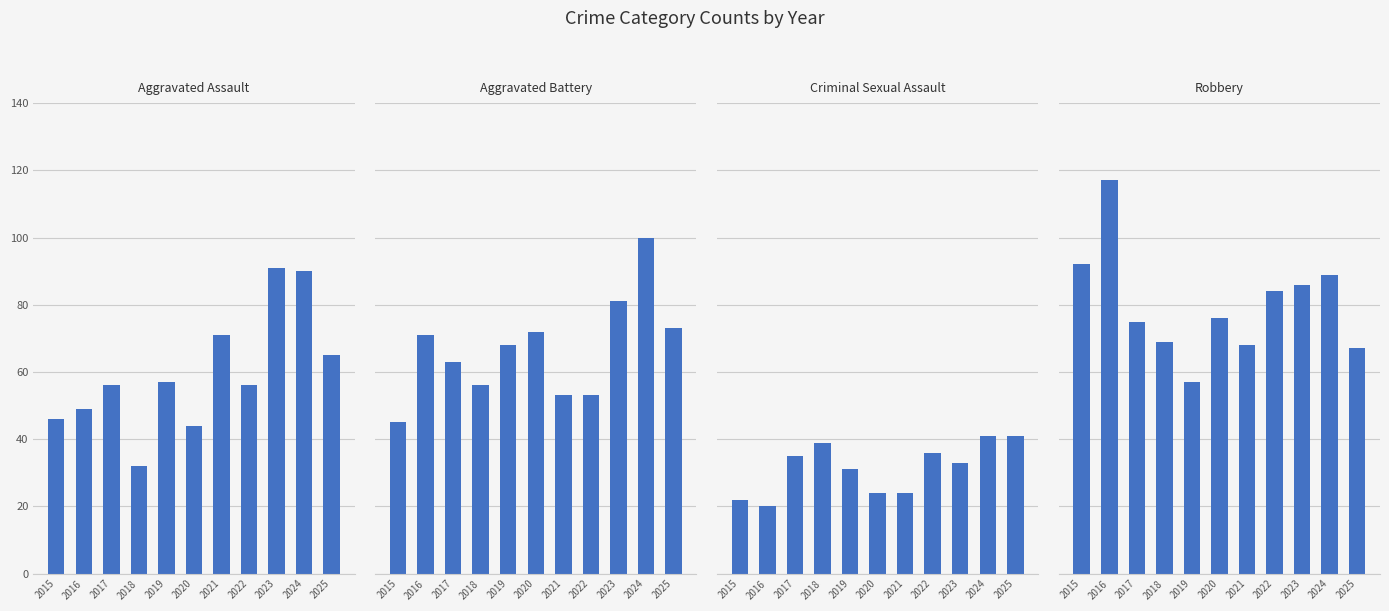

How many groups of bars are there?

11